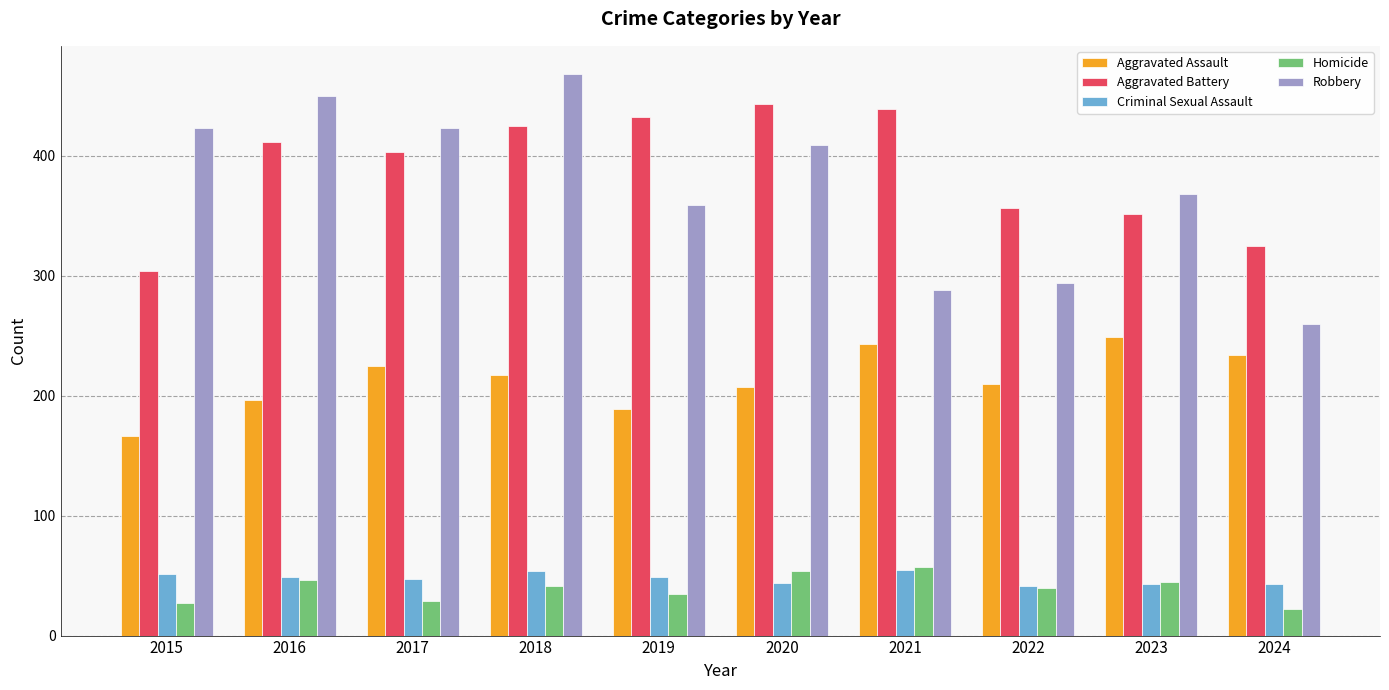

What are all the series names shown in the legend?

Aggravated Assault, Aggravated Battery, Criminal Sexual Assault, Homicide, Robbery